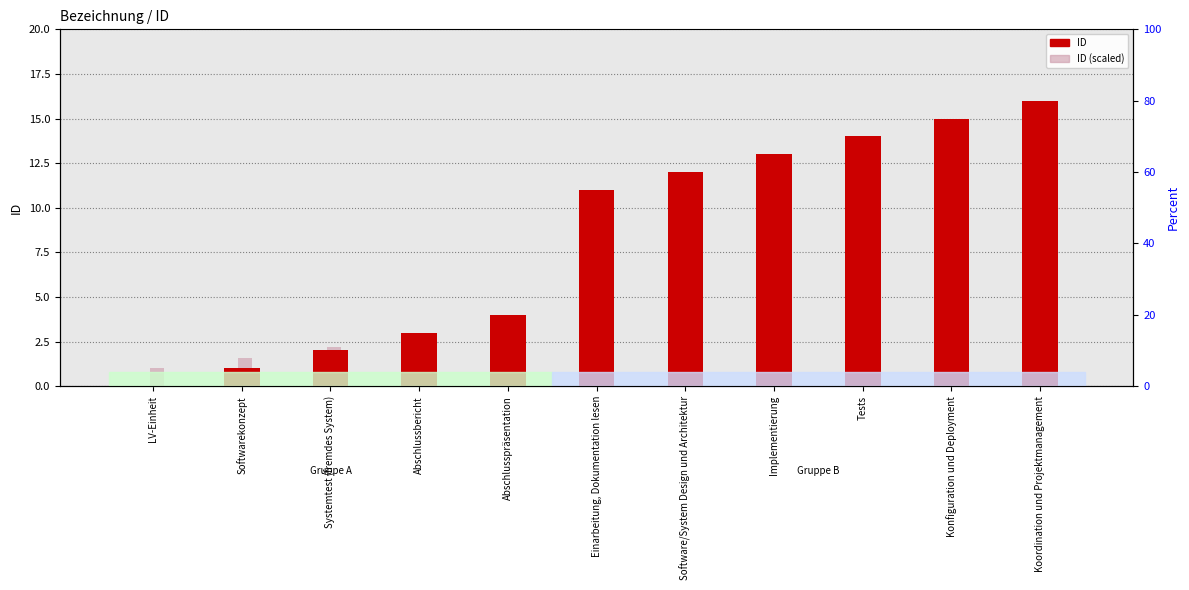

What value does the ID (scaled) series have at Koordination und Projektmanagement?

10.6